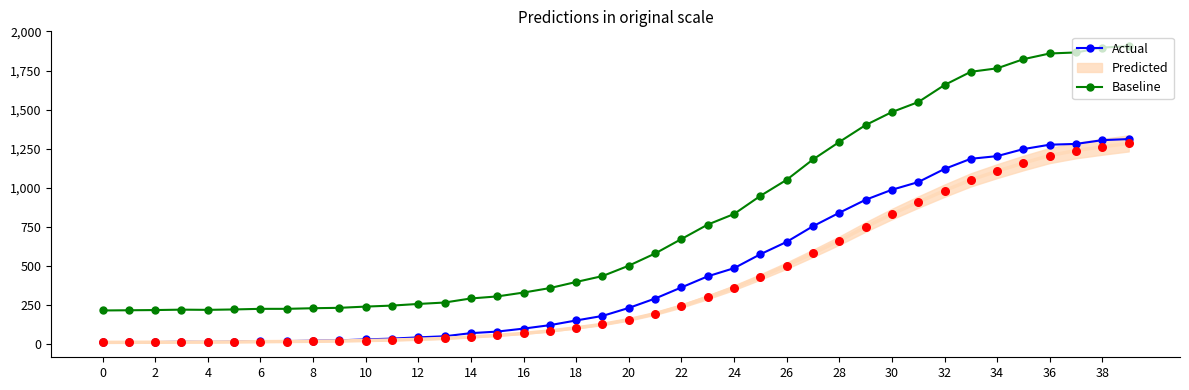

Which series contains the highest Y value?

Baseline